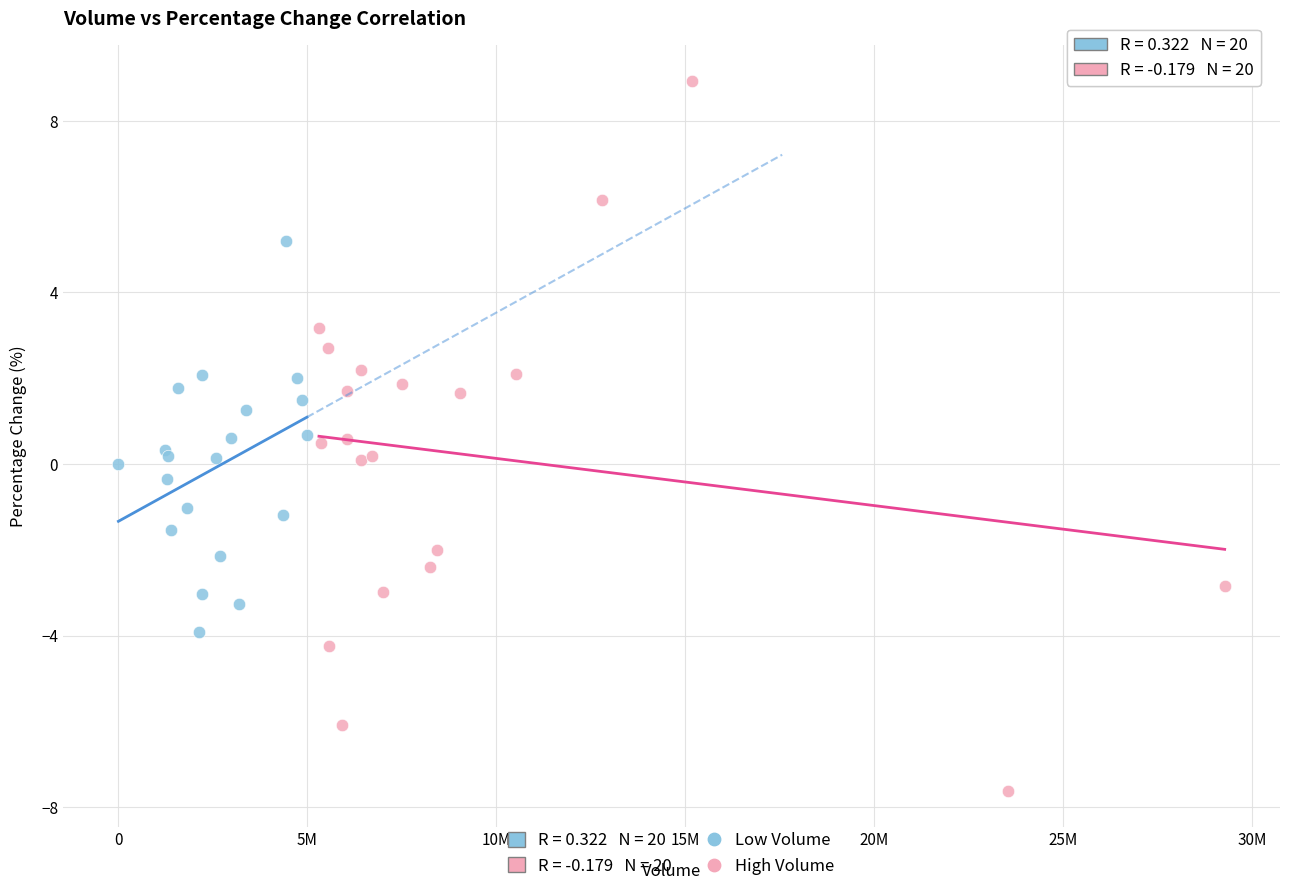

Which series reaches the minimum Y coordinate?

High Volume